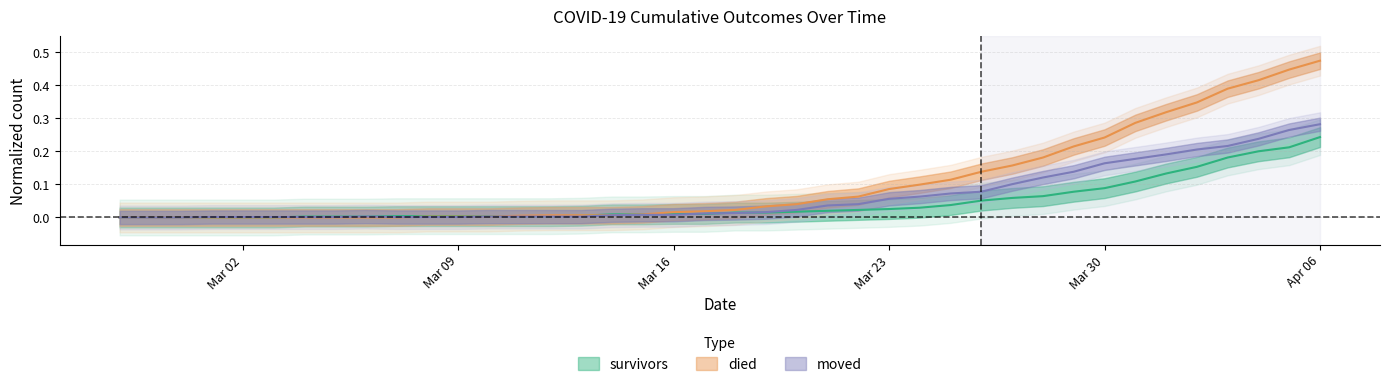

Rank the series by their average value, from lowest to highest.

survivors, moved, died